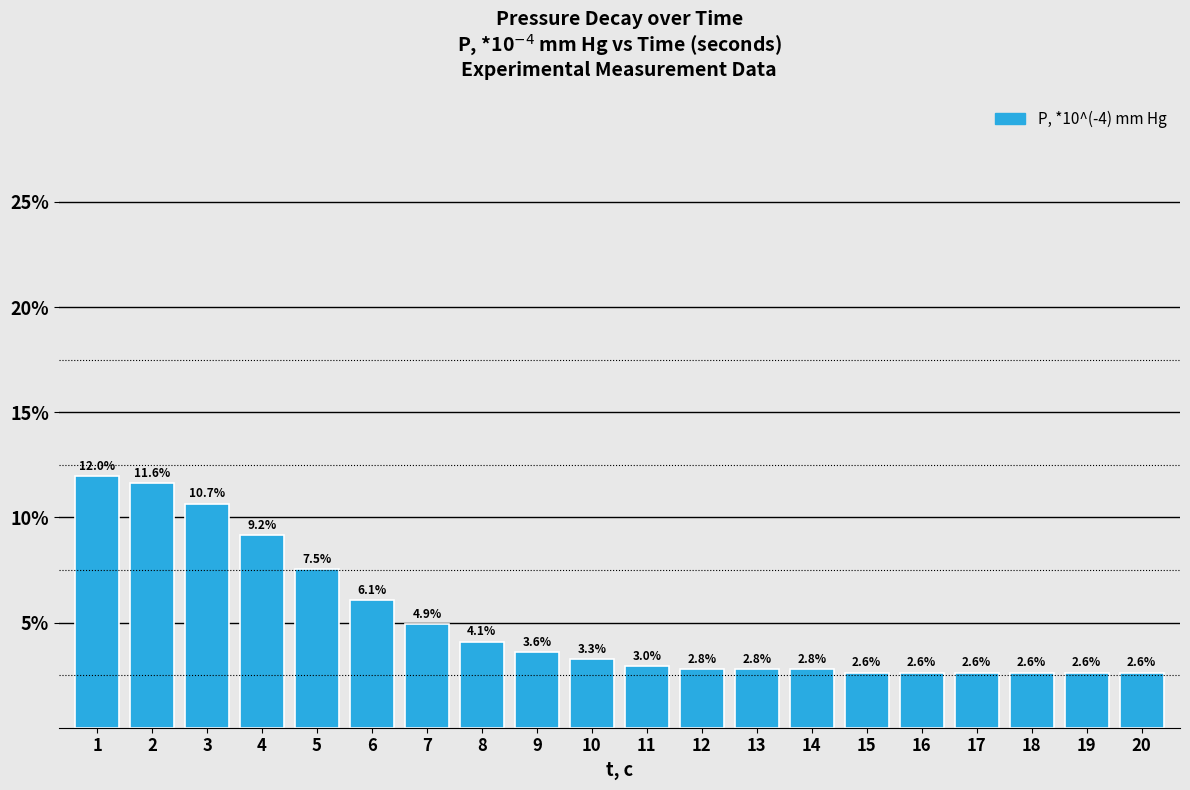

Reading left to right, what are all the values shown in this chart?

12.0	11.6	10.7	9.2	7.5	6.1	4.9	4.1	3.6	3.3	3.0	2.8	2.8	2.8	2.6	2.6	2.6	2.6	2.6	2.6